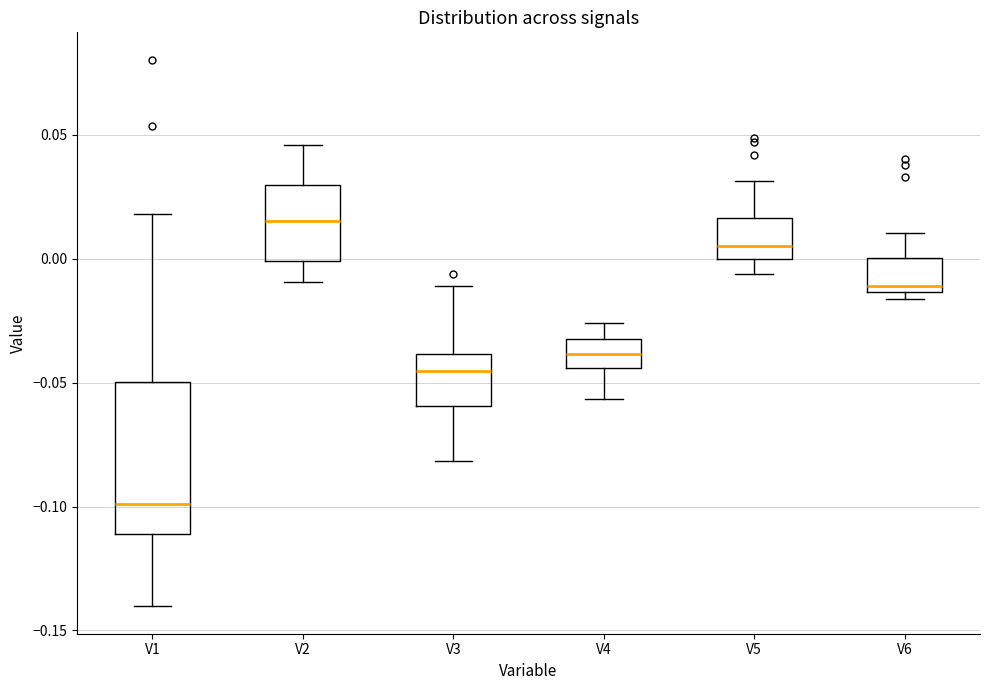

Reading left to right, read every box against the y-axis: the position of its median line, the range the box covers, and the ends of its whiskers. The values are not printed on the chart, so give them approximately, as read against the axis.

V1: median -0.100, box -0.110 to -0.050, whiskers -0.140 to 0.020
V2: median 0.015, box 0.000 to 0.030, whiskers -0.010 to 0.045
V3: median -0.045, box -0.060 to -0.040, whiskers -0.080 to -0.010
V4: median -0.040, box -0.045 to -0.030, whiskers -0.055 to -0.025
V5: median 0.005, box 0.000 to 0.015, whiskers -0.005 to 0.030
V6: median -0.010, box -0.015 to 0.000, whiskers -0.015 (just below the box's lower edge) to 0.010